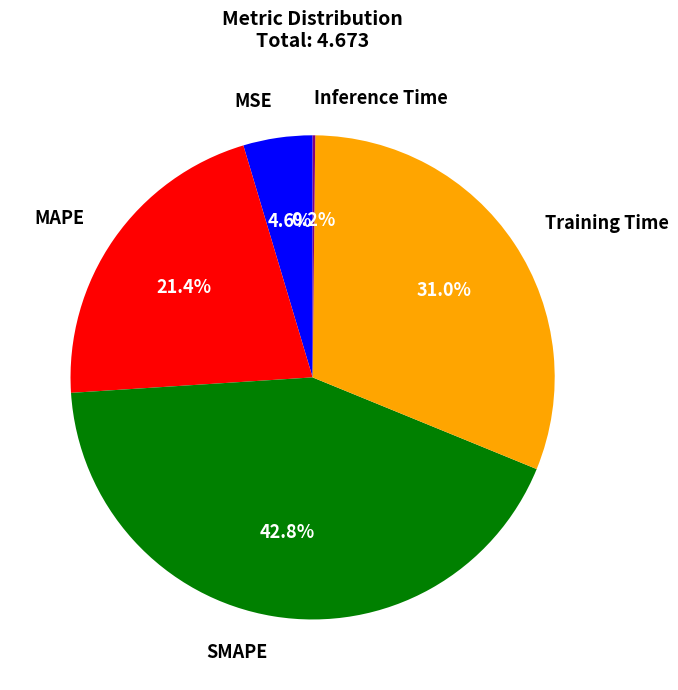

Is there any slice that represents more than half of the pie?

No